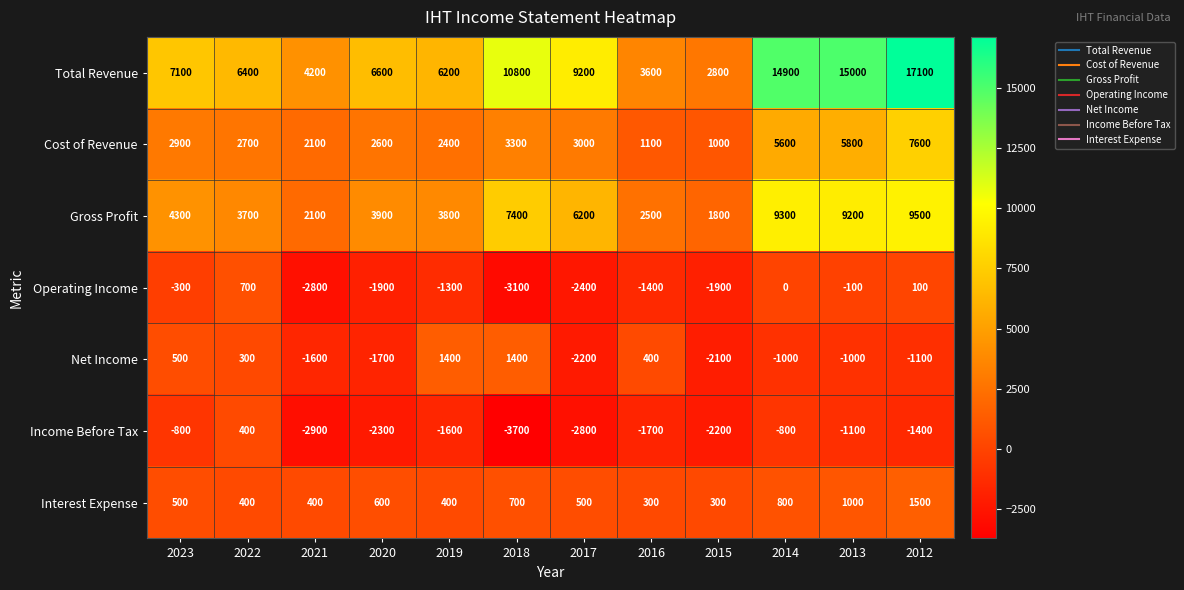

The Total Revenue series shows 4200 at 2021. True or false?

True